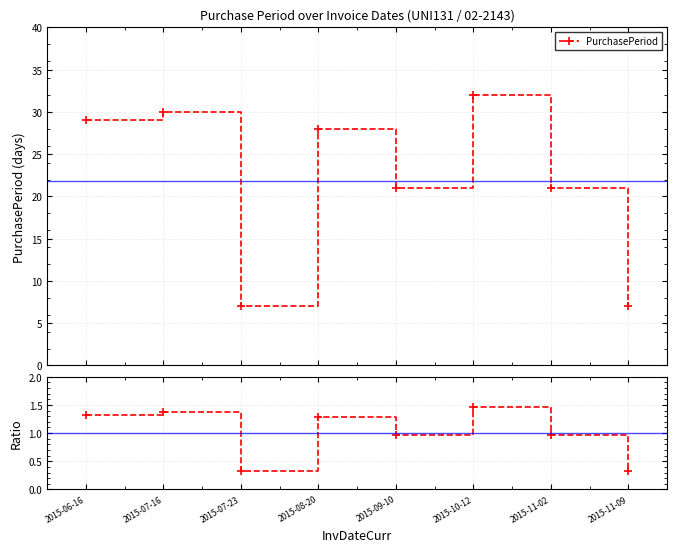

True or false: PurchasePeriod has more than 0 interior local peaks.

True